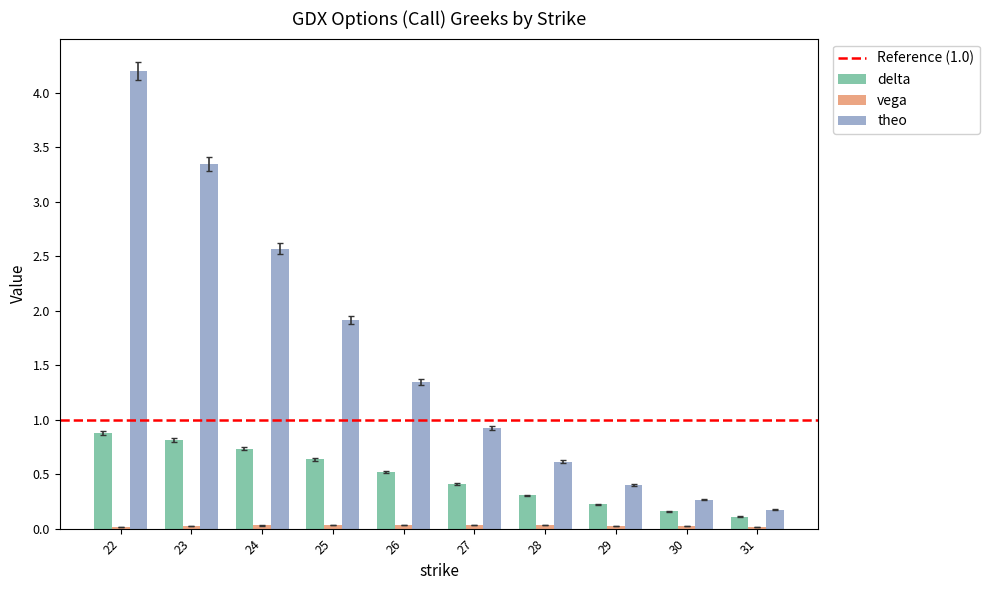

How many bars are there in each group?

3